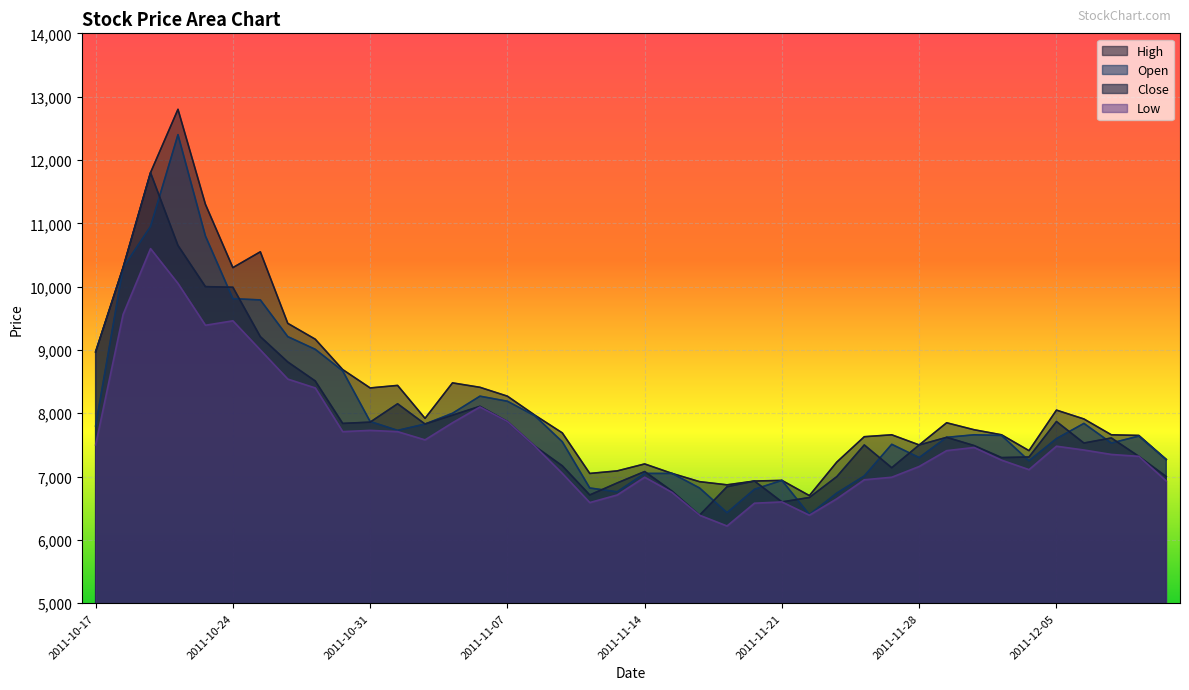

At which category does Close reach its first local peak?

2011-10-19